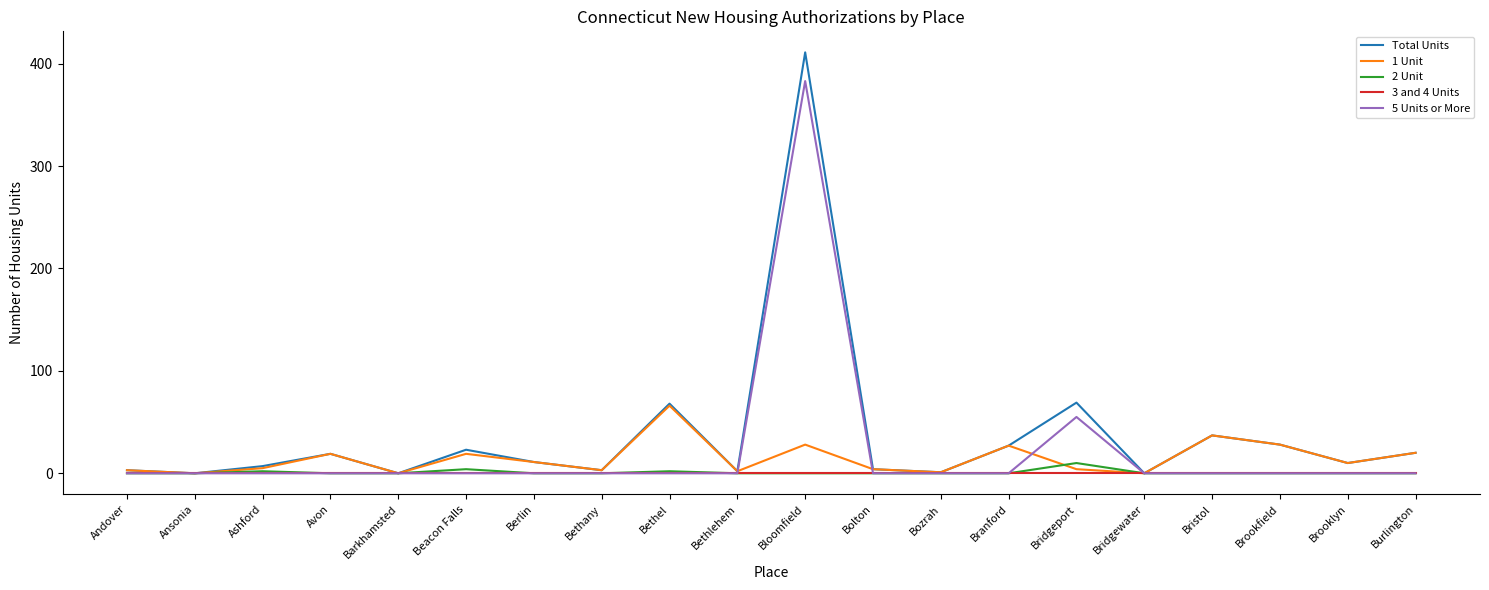

What are all the series names shown in the legend?

Total Units, 1 Unit, 2 Unit, 3 and 4 Units, 5 Units or More